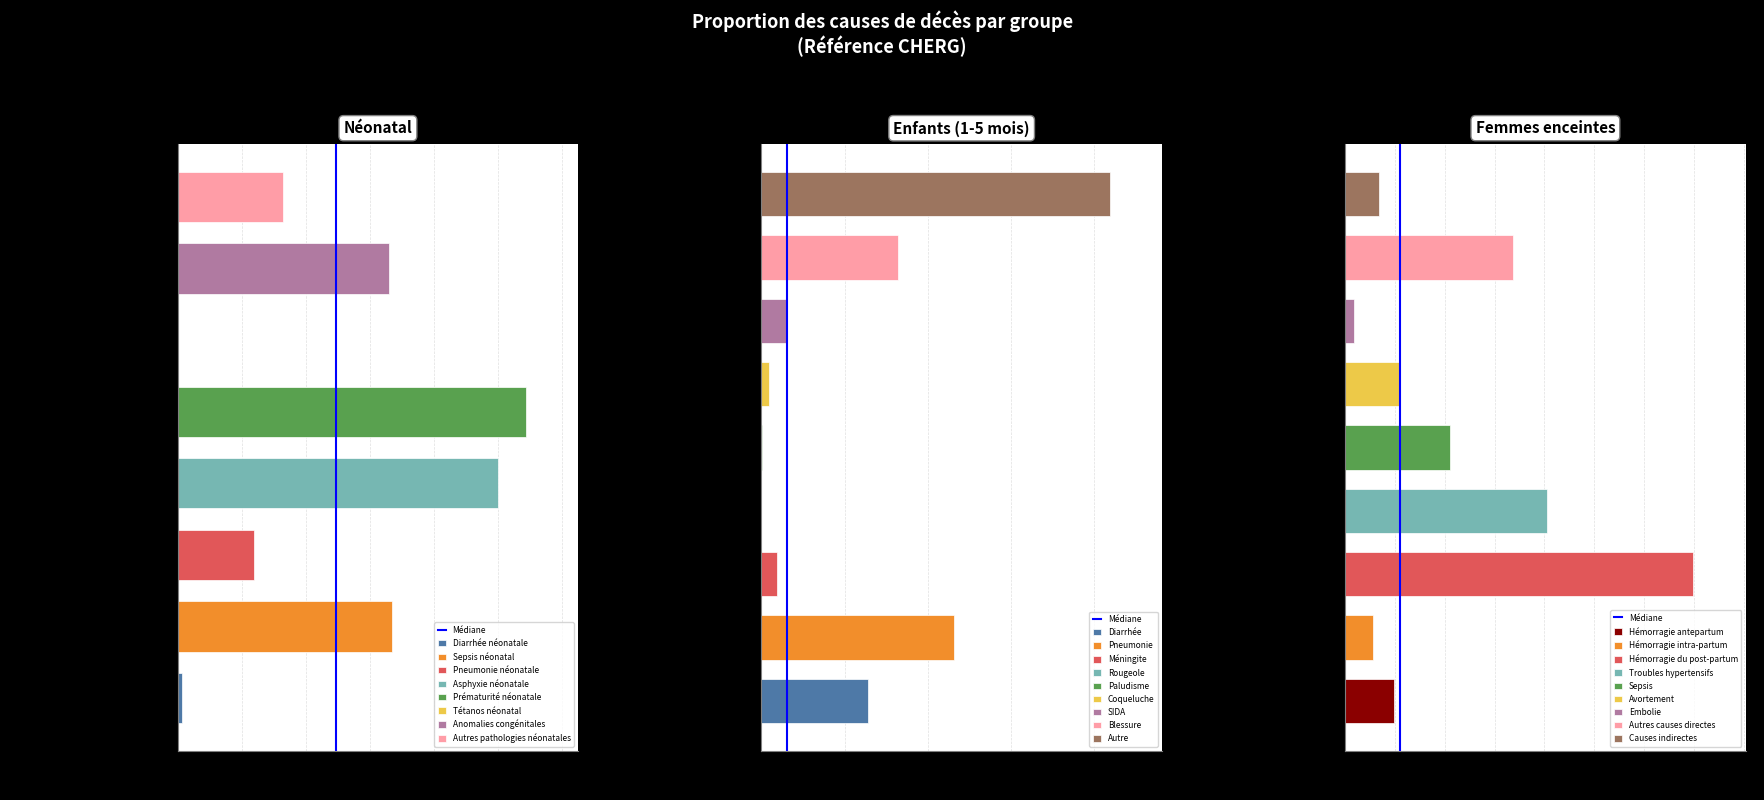

Are the bars horizontal?

Yes